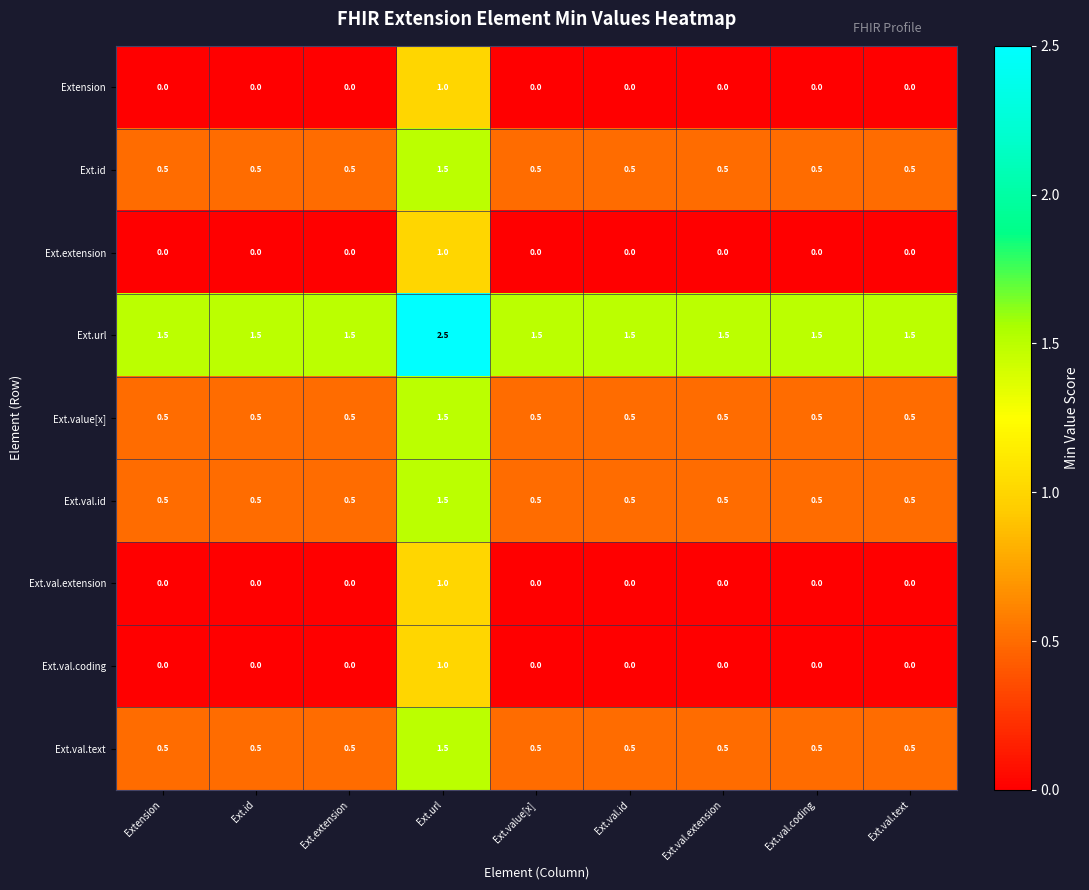

What is the sum of the Ext.value[x] values at Ext.val.id and Ext.val.text?

1.0